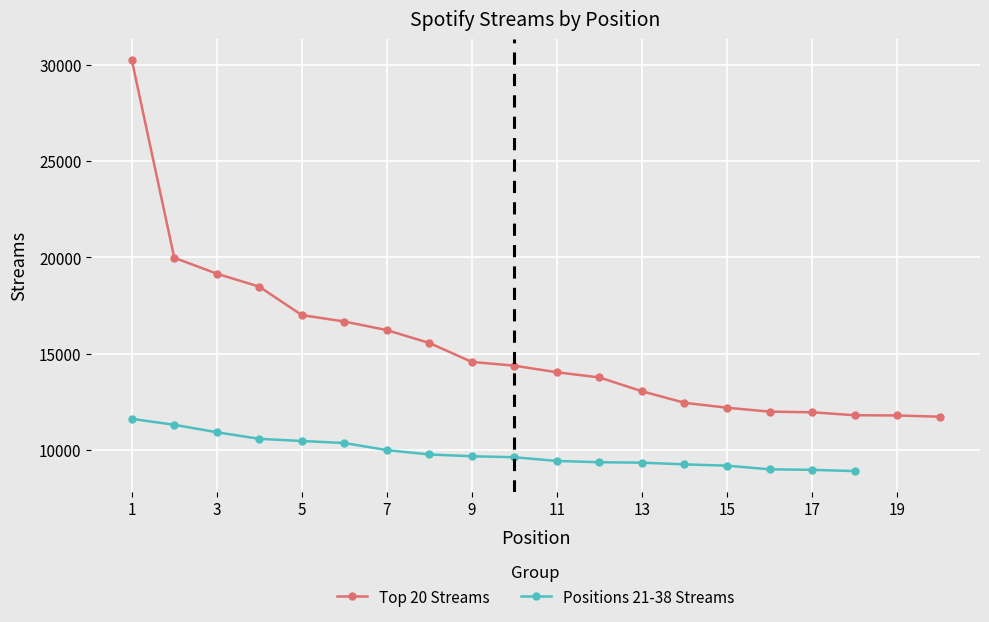

Which has a higher value, 7 or 8?

7